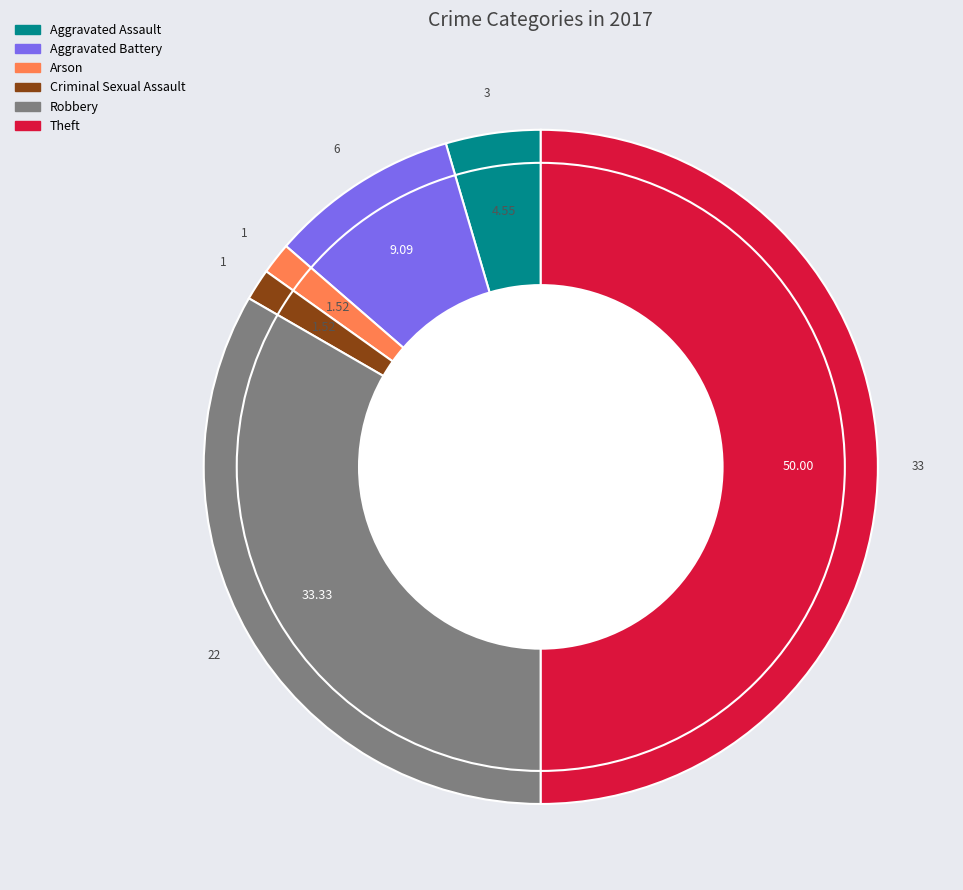

How many slices are in this pie chart?

6